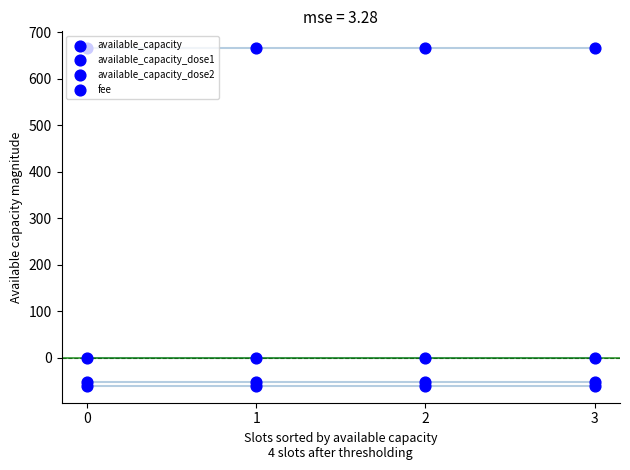

Which series contains the lowest Y value?

available_capacity_dose1